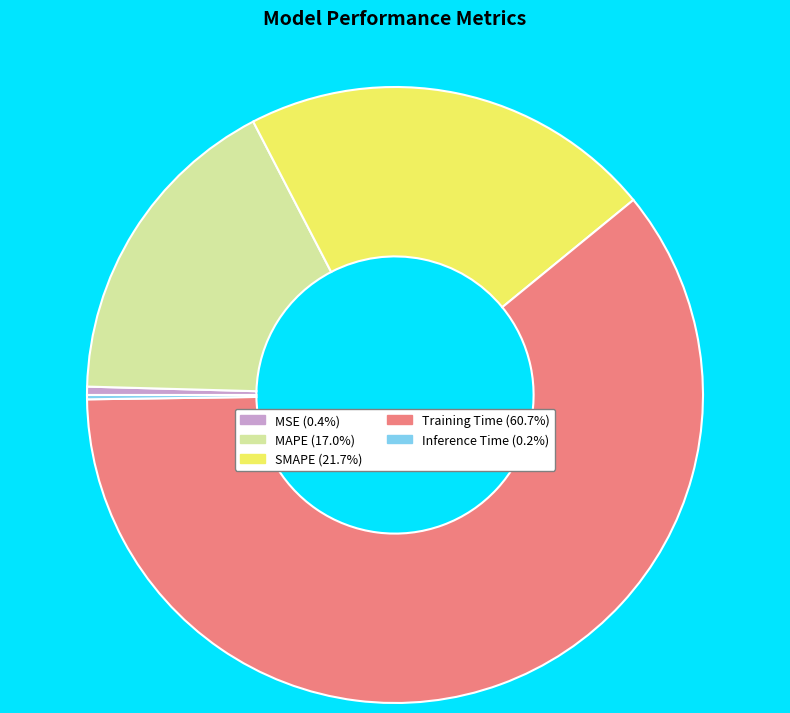

Which slice is the largest?

Training Time